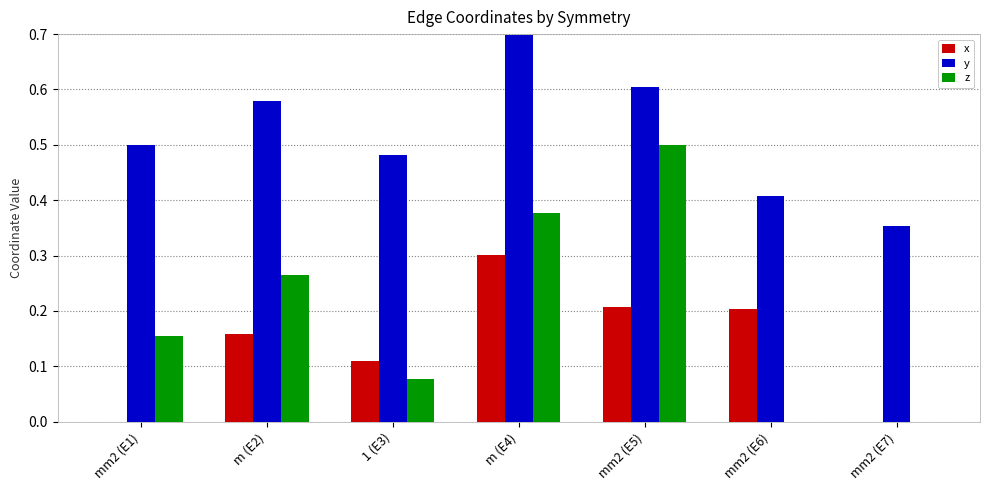

Between m (E2) and m (E4), which series saw the biggest shift?

x